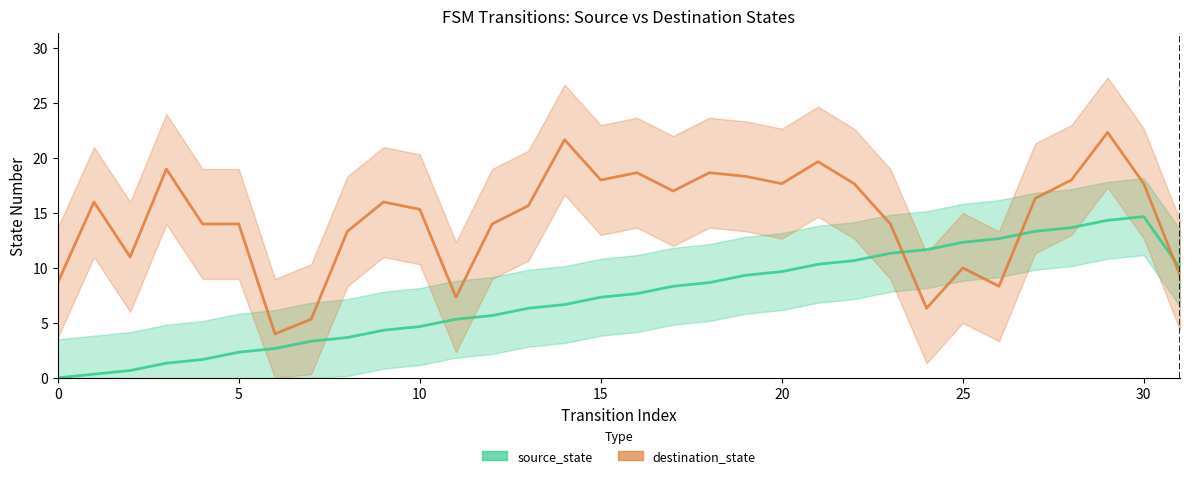

In destination_state, how many points are lower than both neighbors (excluding endpoints)?

8